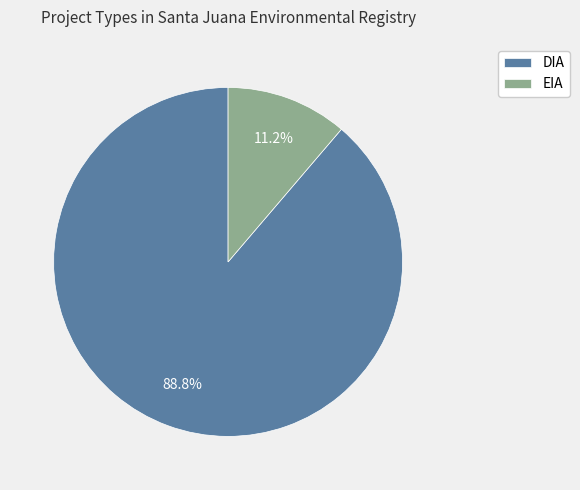

Does EIA account for over 50% of the chart?

No